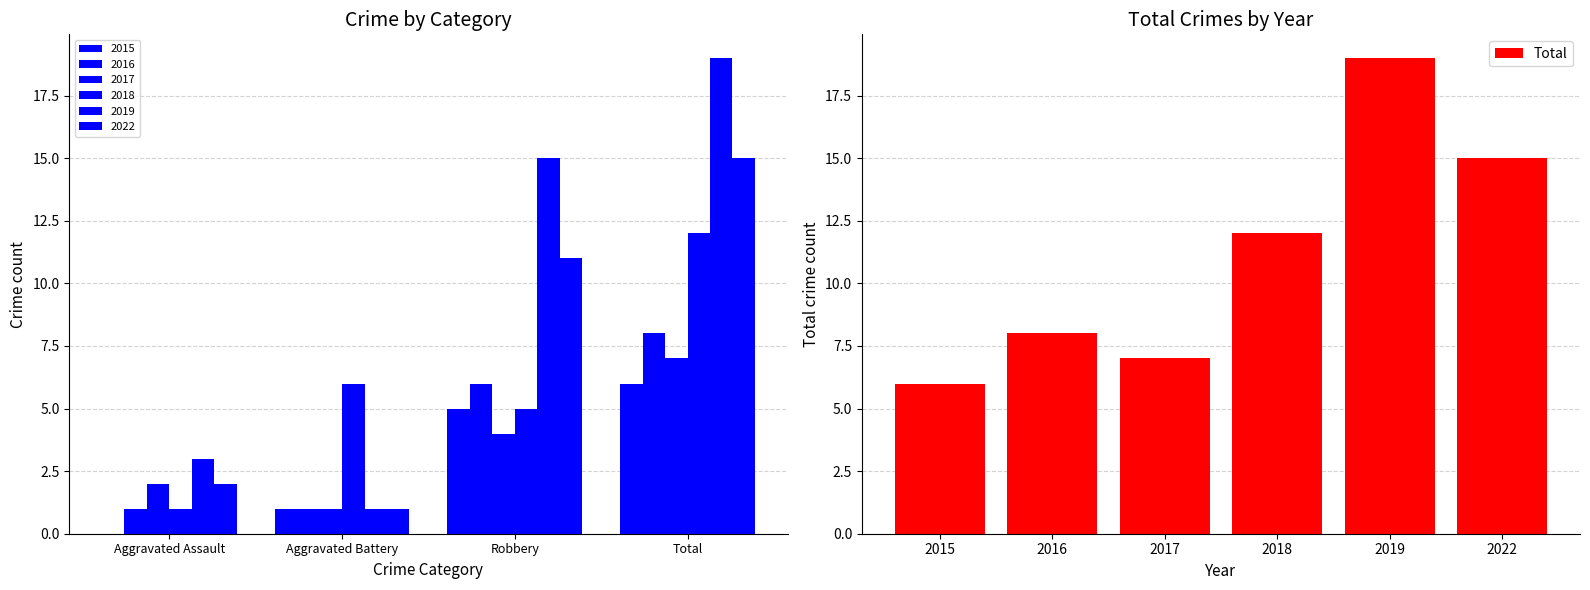

What is the value of the 6th bar from the left?

15